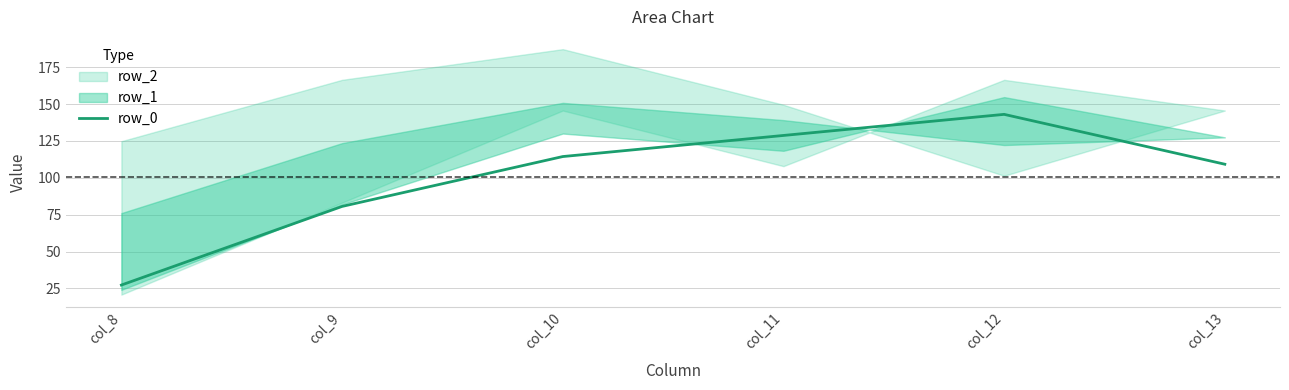

Which category has the lowest value across all series?

col_8